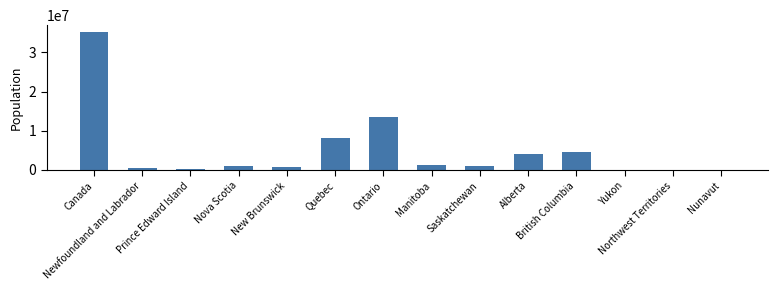

Does the chart contain stacked bars?

No